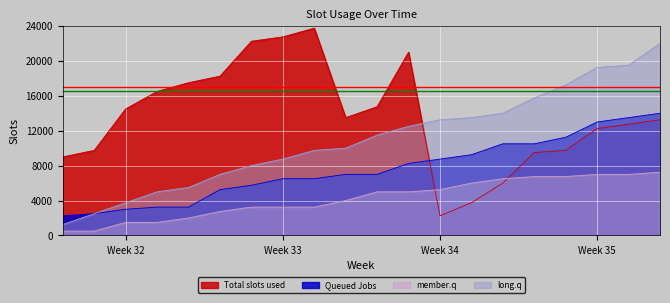

Reading left to right, list all the values displayed in this chart.

Total slots used: 9000	9750	14500	16500	17500	18250	22250	22750	23750	13500	14750	21000	2250	3750	6000	9500	9750	12250	12750	13250
Queued Jobs: 2250	2500	3000	3250	3250	5250	5750	6500	6500	7000	7000	8250	8750	9250	10500	10500	11250	13000	13500	14000
member.q: 500	500	1500	1500	2000	2750	3250	3250	3250	4000	5000	5000	5250	6000	6500	6750	6750	7000	7000	7250
long.q: 1250	2500	3750	5000	5500	7000	8000	8750	9750	10000	11500	12500	13250	13500	14000	15750	17250	19250	19500	22000